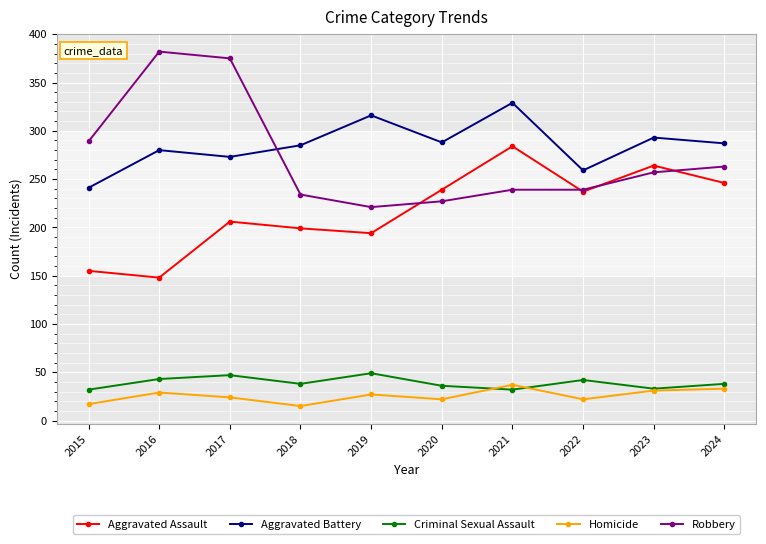

How many lines are shown in the chart?

5